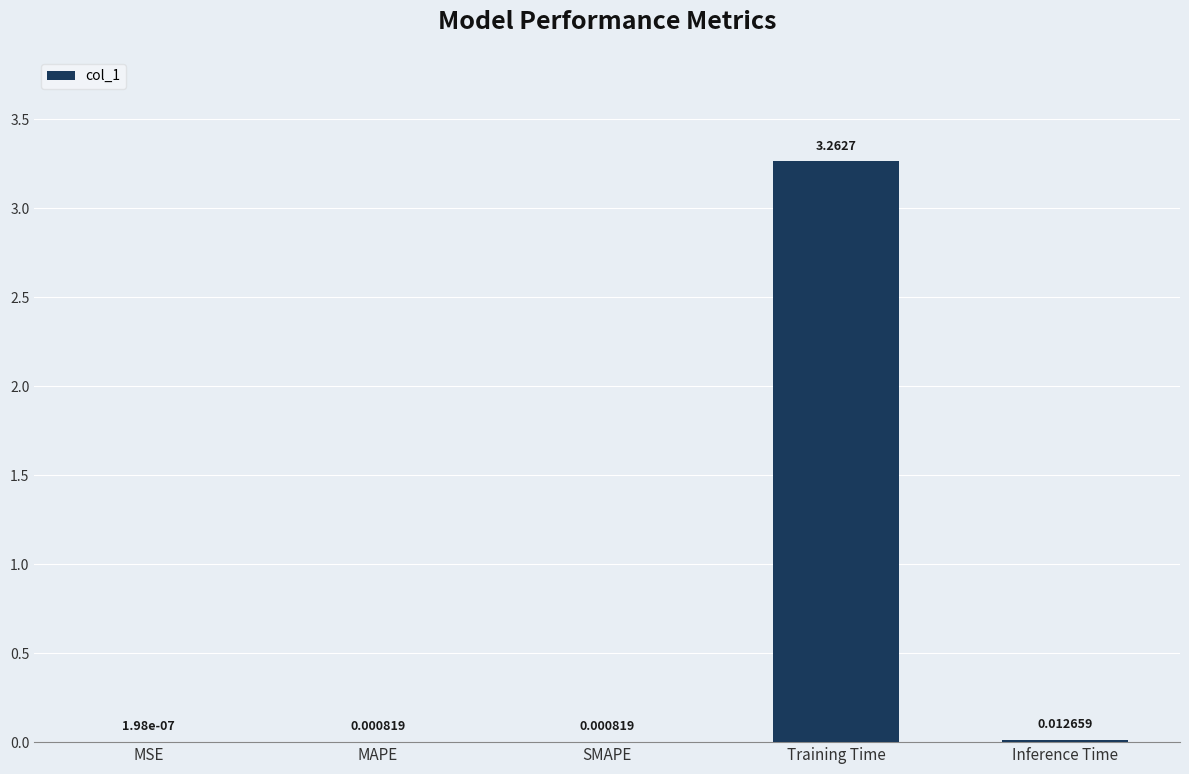

What is the change in value from MSE to Training Time?

+3.3